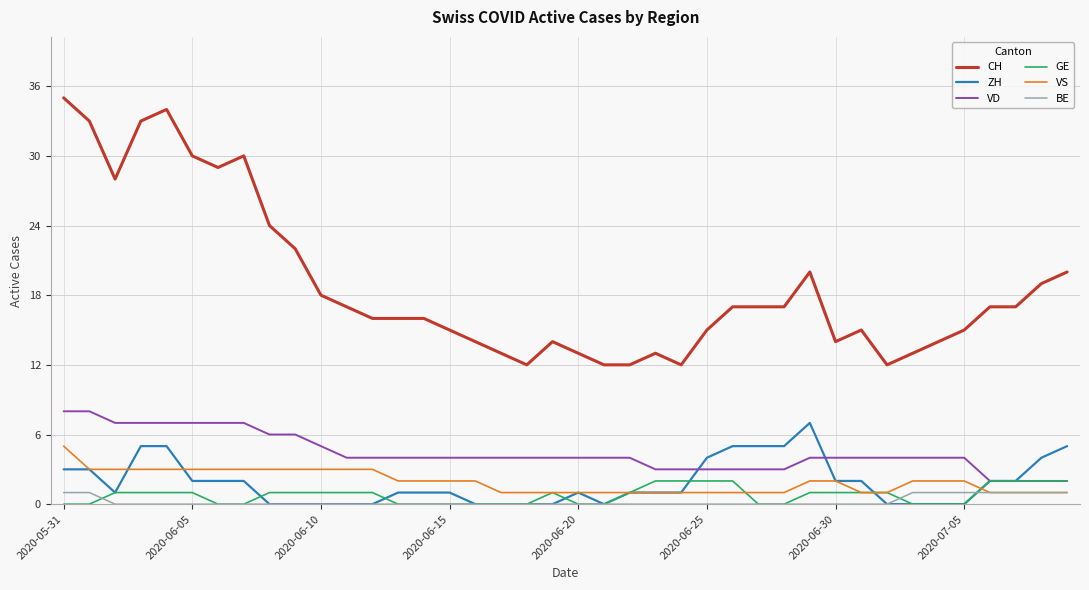

Which series has the largest range (max minus min)?

CH